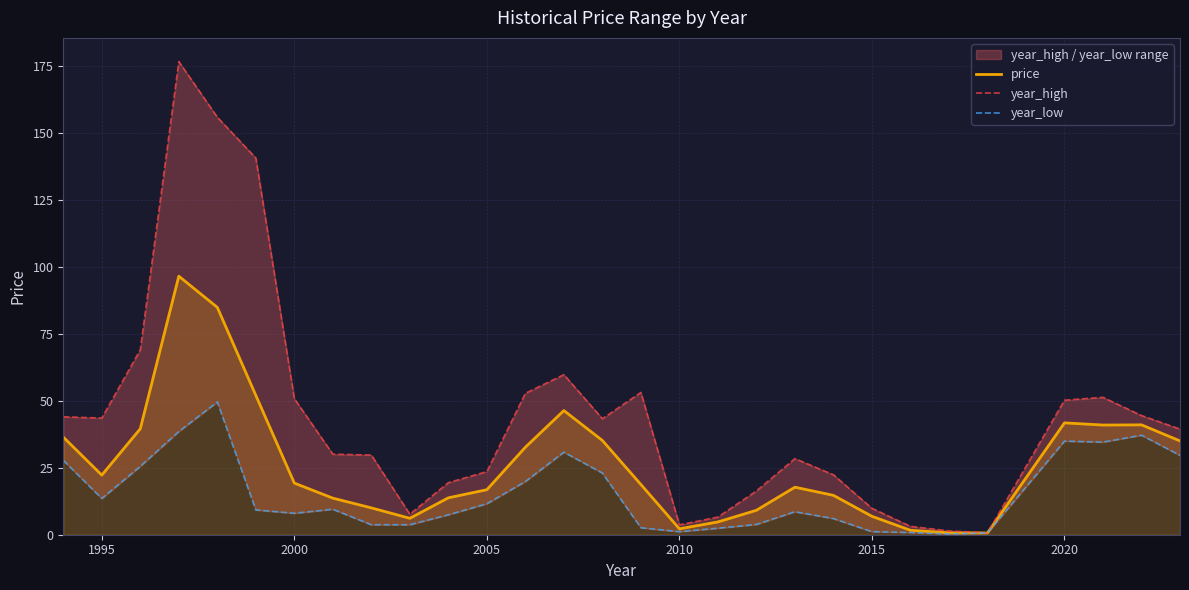

What is the maximum value for price?

96.5